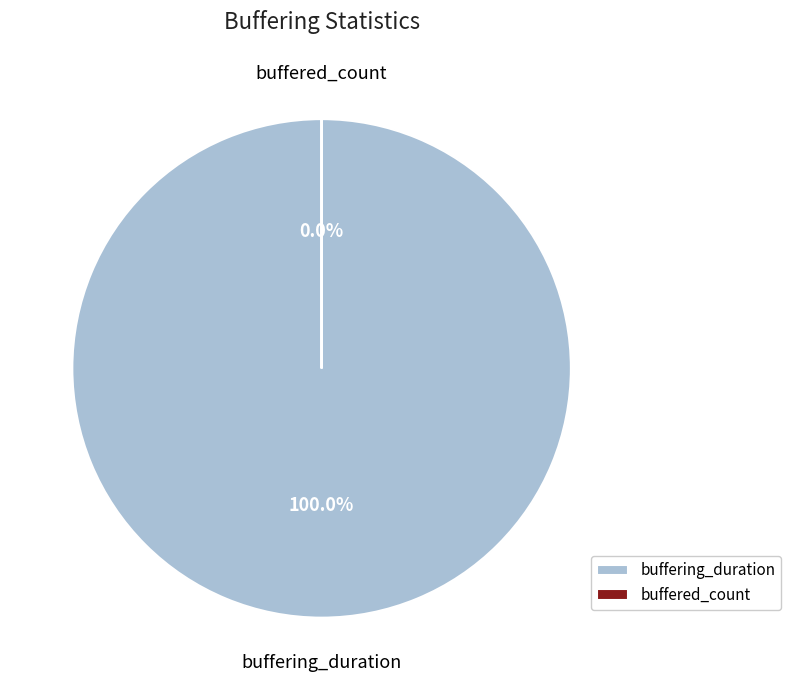

What percentage is the buffering_duration slice, to the nearest percent?

100%